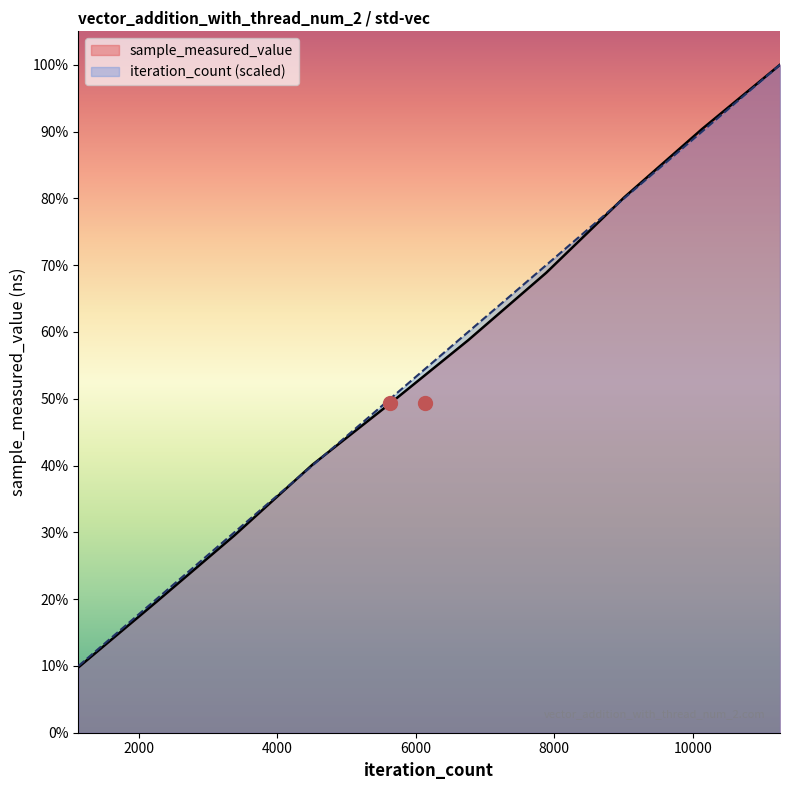

At which category is the sum across all series the highest?

11260